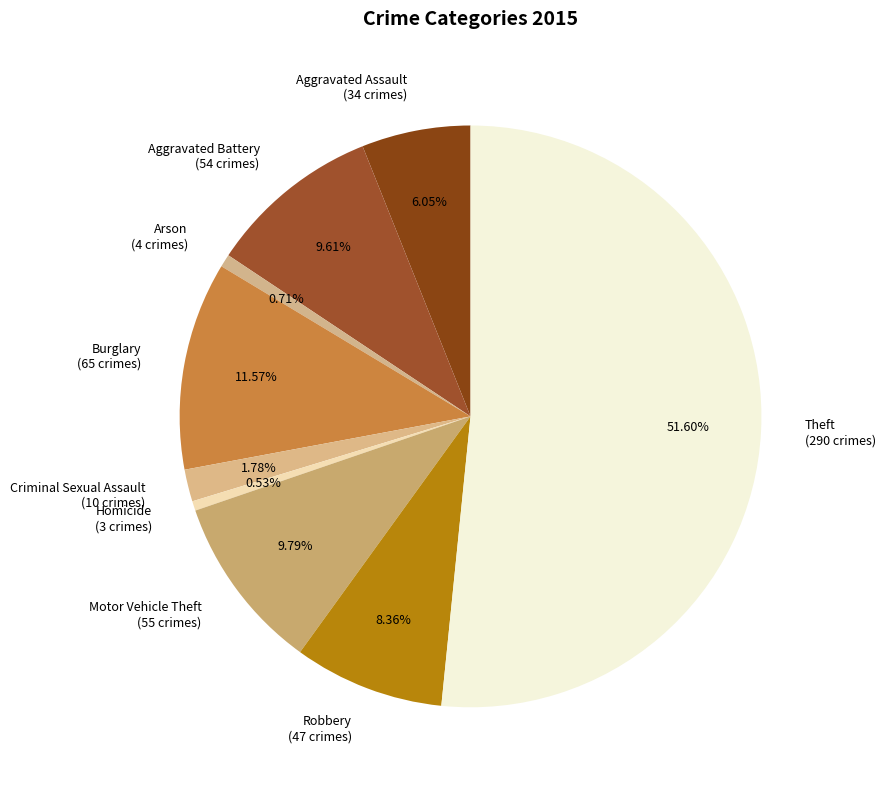

To the nearest percent, what is the combined percentage of Theft and Homicide?

52%